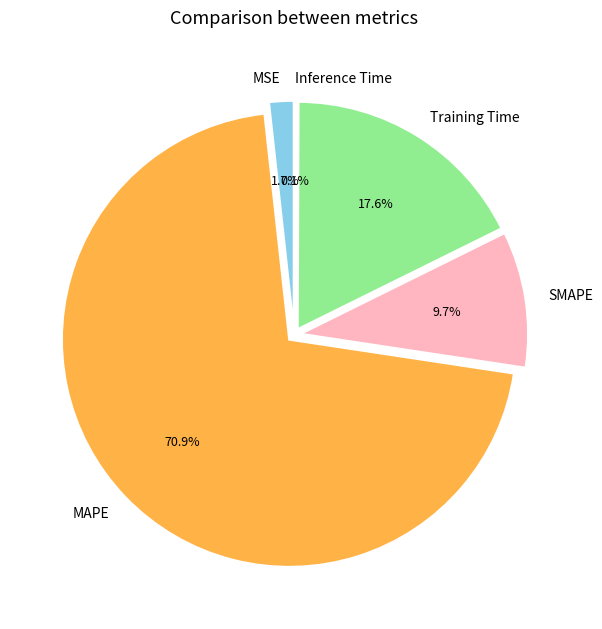

Do Training Time and Inference Time together represent more than half of the pie?

No